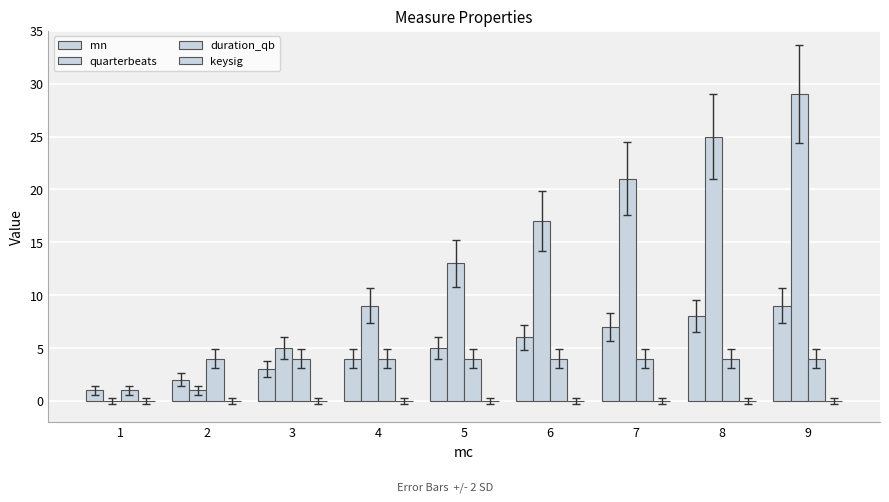

How many groups of bars are there?

9